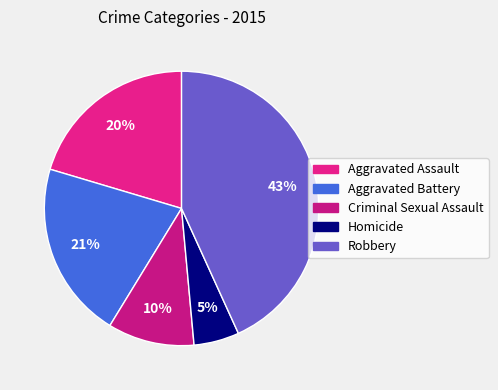

To the nearest percent, what percentage of the pie is Homicide?

5%